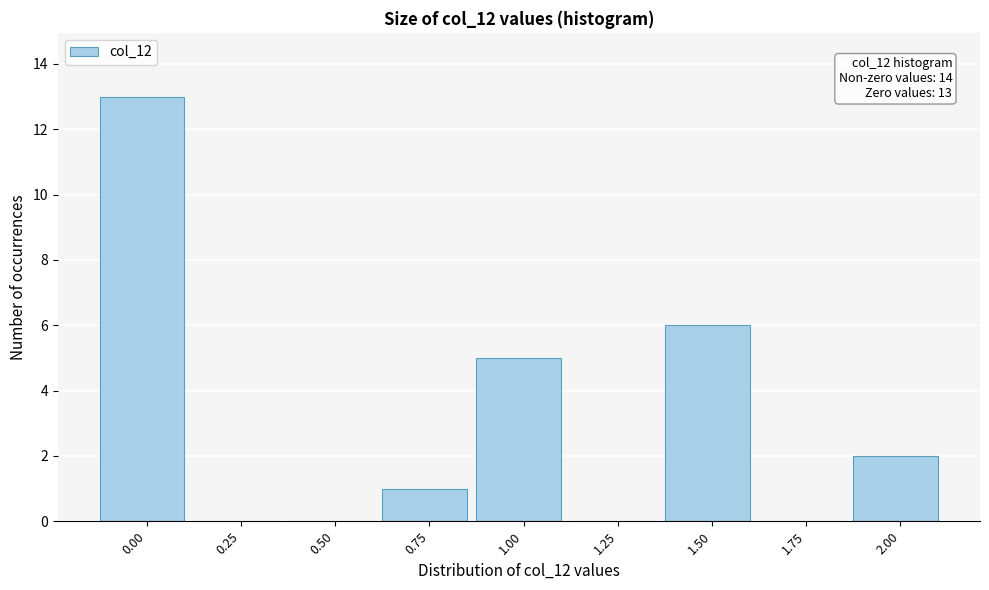

Reading right to left, transcribe all the data shown in this chart.

2.00=2	1.75=0	1.50=6	1.25=0	1.00=5	0.75=1	0.50=0	0.25=0	0.00=13